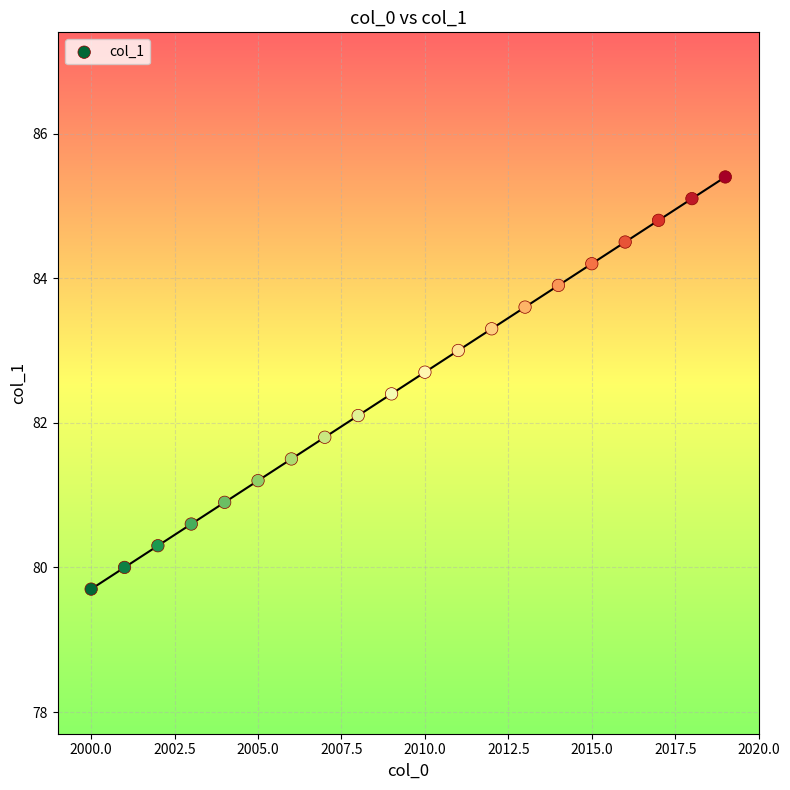

What is the range of X values (max minus min)?

19.0